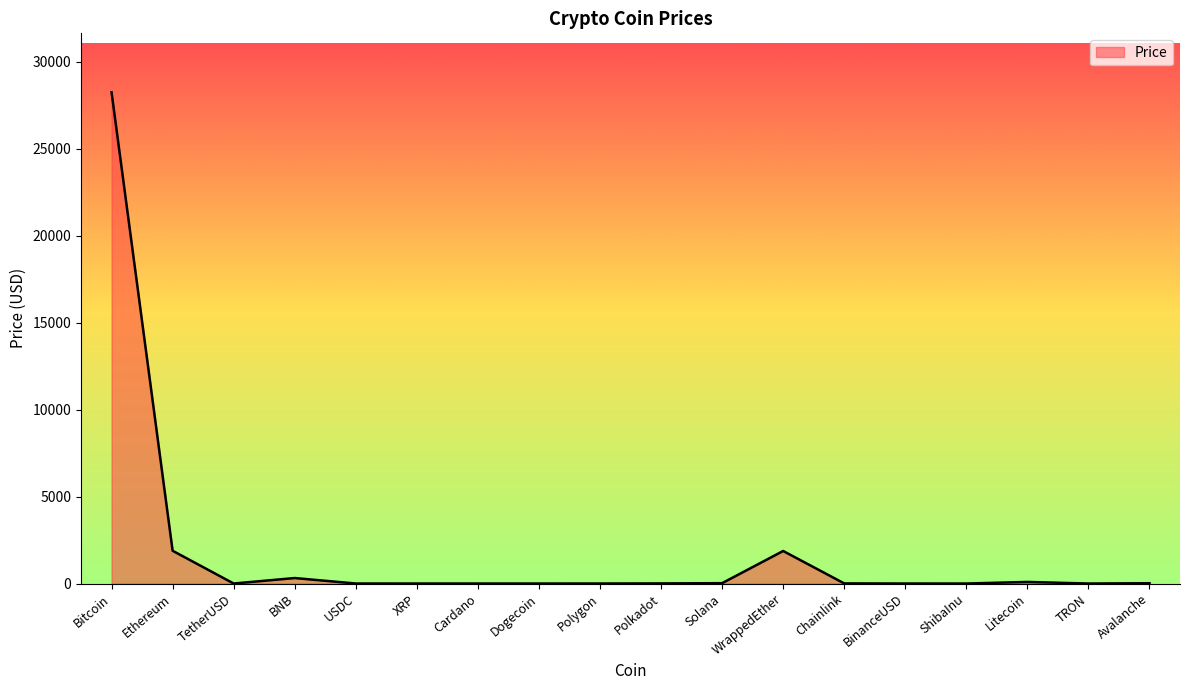

What is the sum of the values at Polygon and Bitcoin?

28257.4